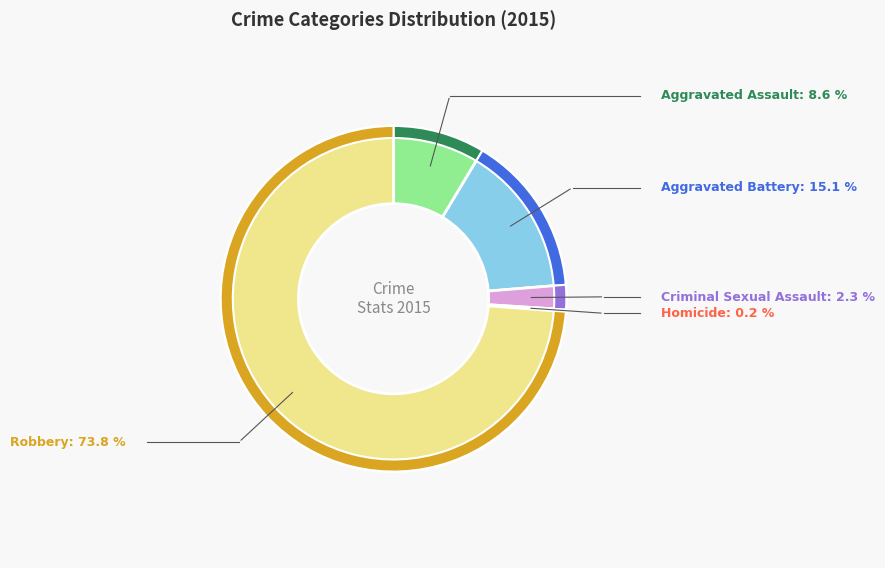

What percentage is the Robbery slice, to the nearest percent?

74%